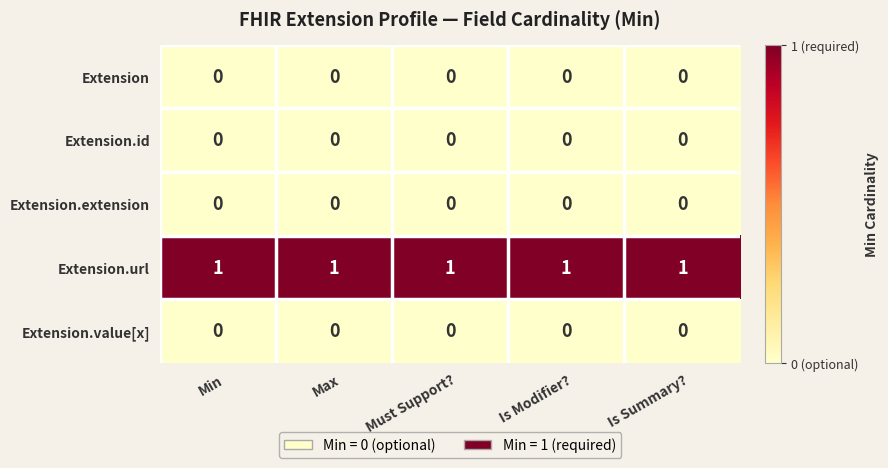

The value of Extension.value[x] at Max is 0. True or false?

True